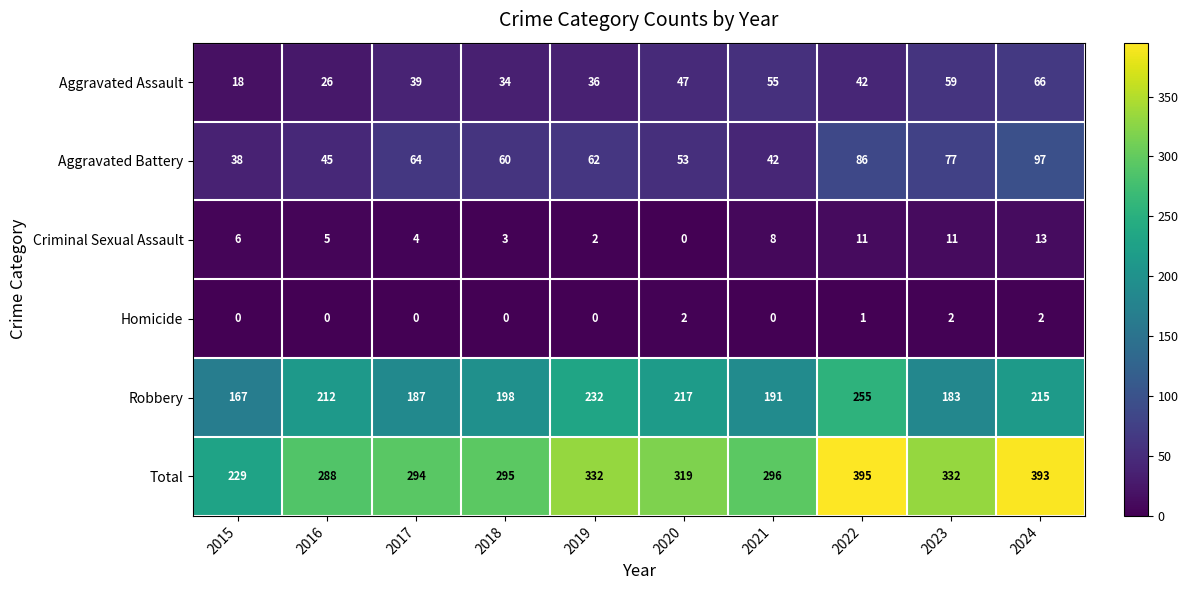

Which series has the largest range (max minus min)?

Total